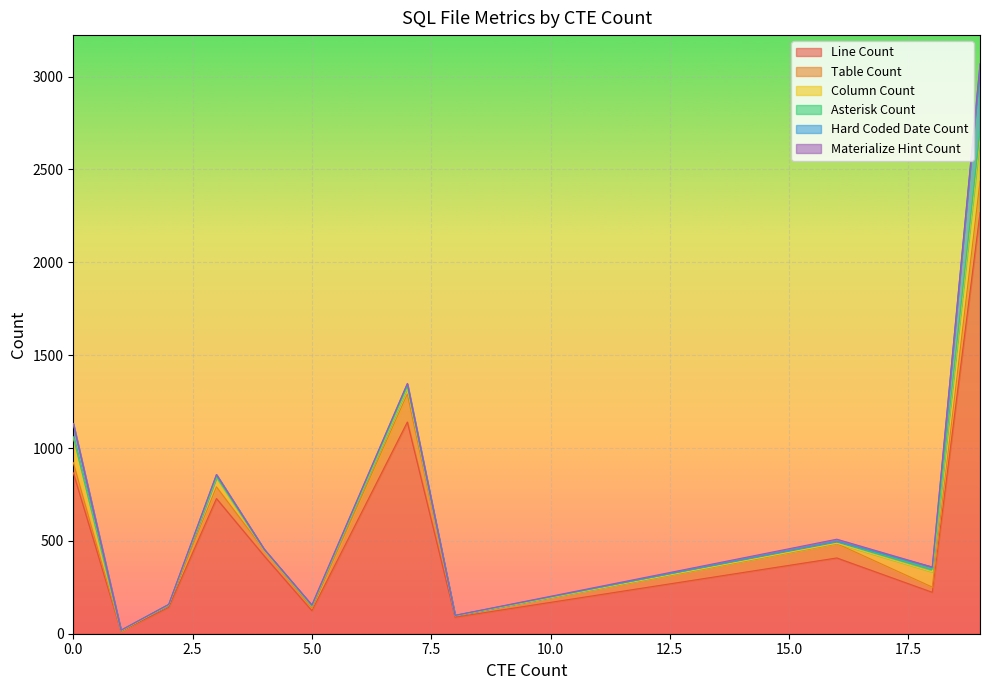

What is the maximum value for Line Count?

2268